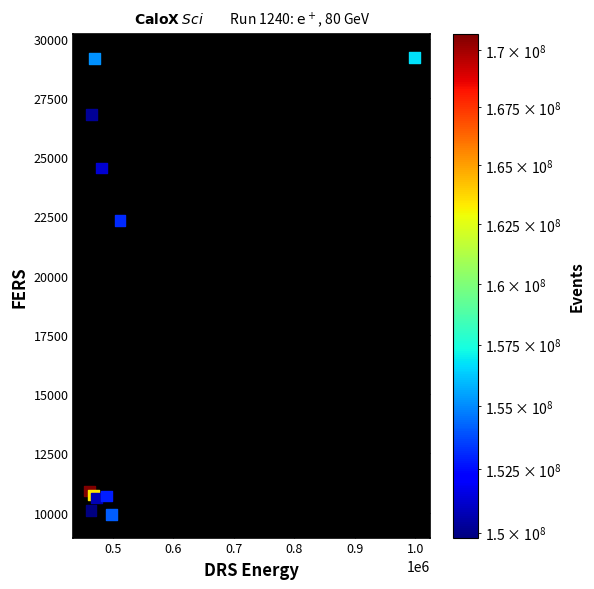

What Y value in the scatter plot is closest to 19562?

22334